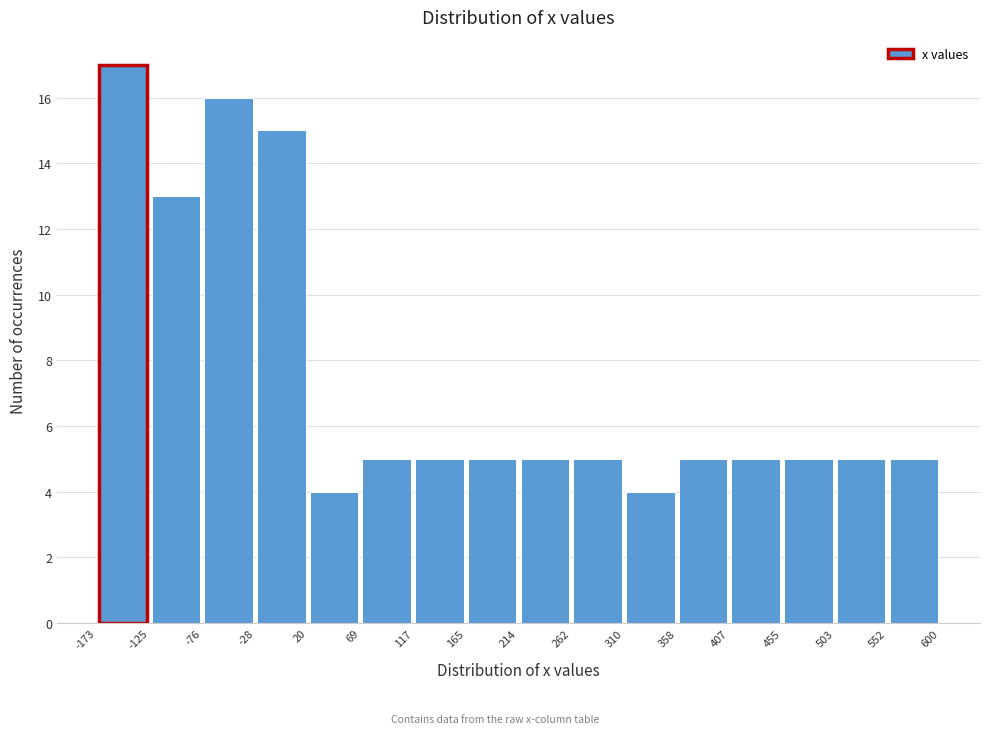

What is the height of the bar covering -76 to -28 on the x-axis? The values are not printed on the chart, so give them approximately, as read against the axis.

16